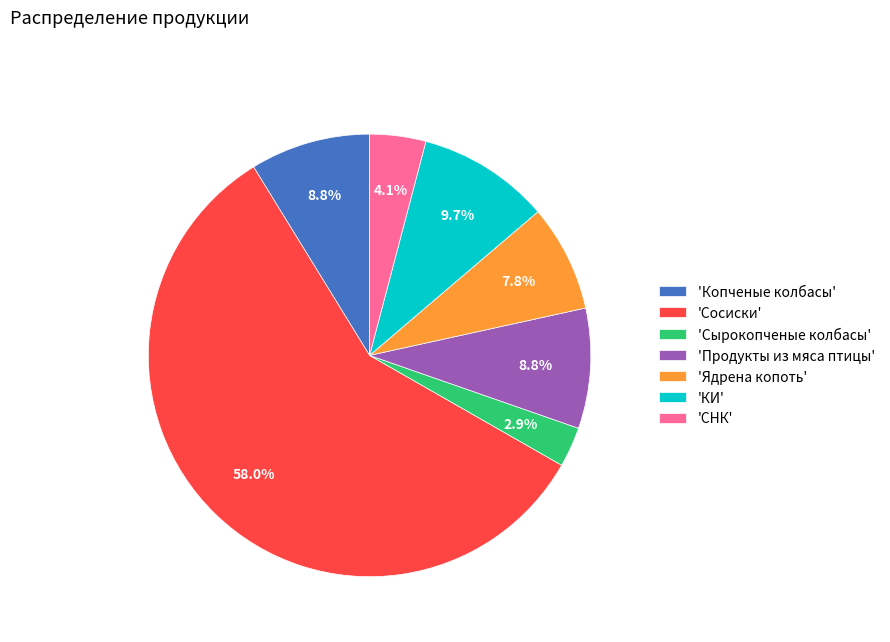

How many segments does this pie chart have?

7